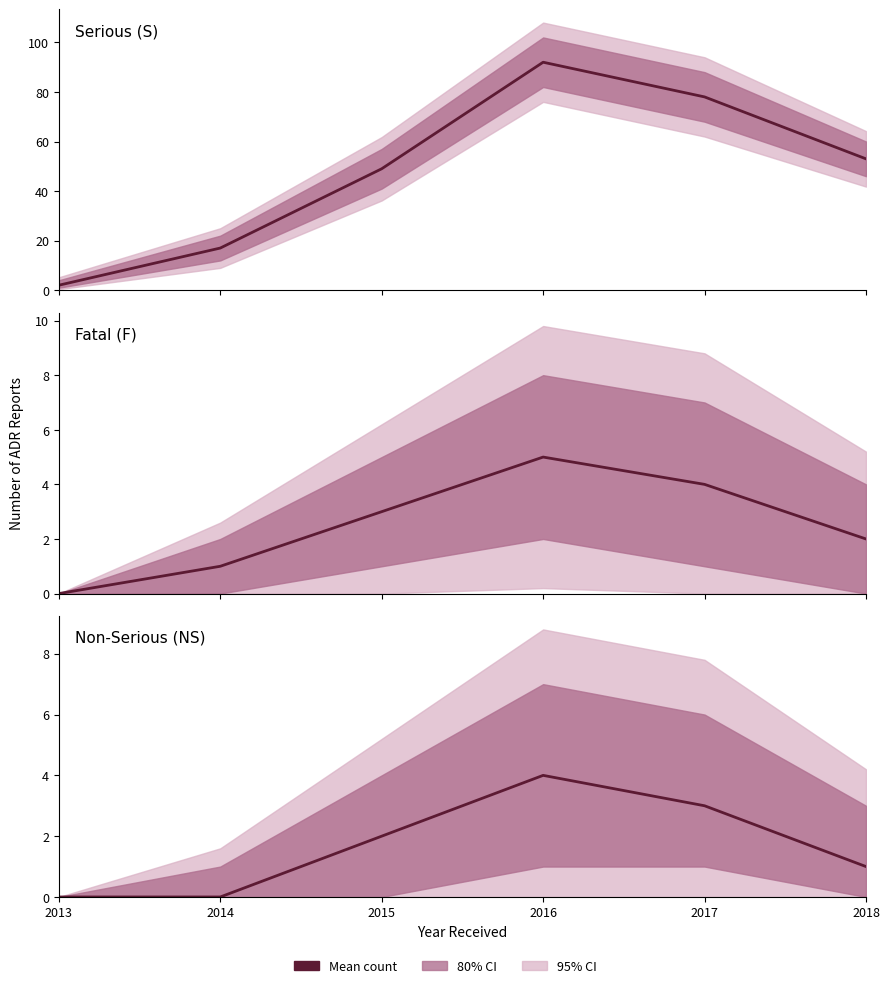

What is the maximum value shown in the chart?

92